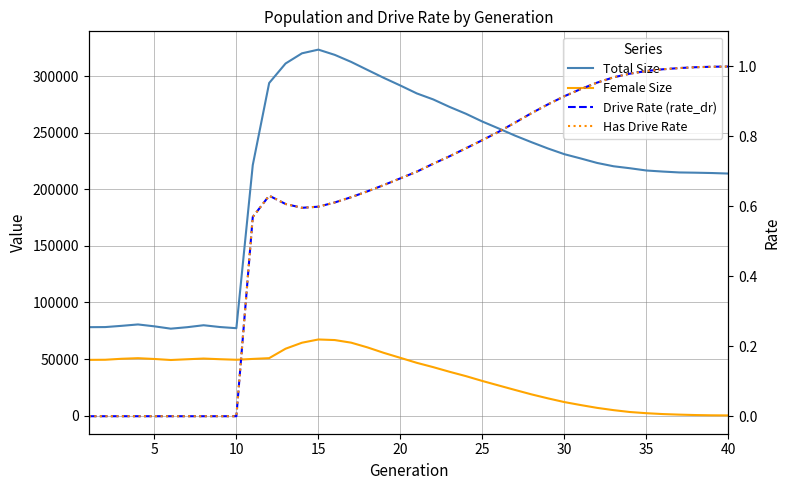

How many categories are shown in the chart?

40